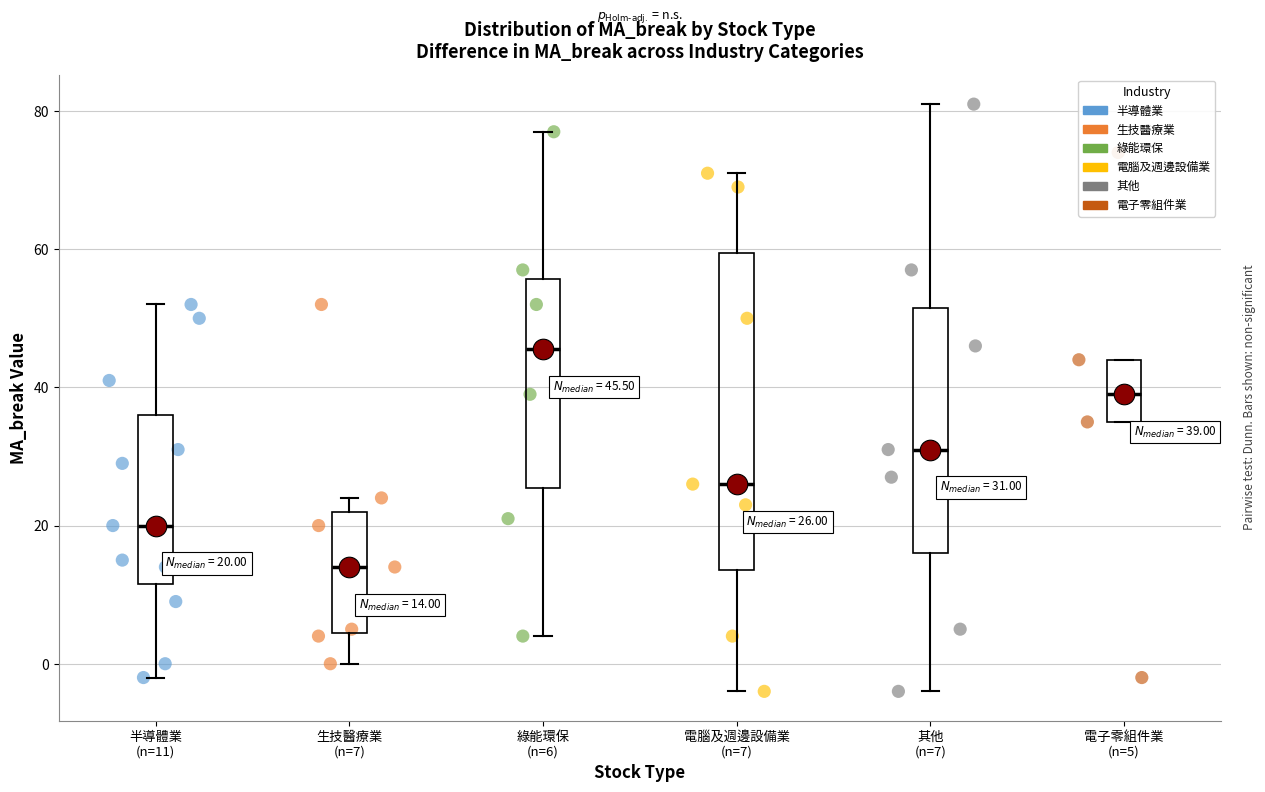

Comparing the boxes themselves (not the whiskers), which one is the tallest?

電腦及週邊設備業 (n=7)